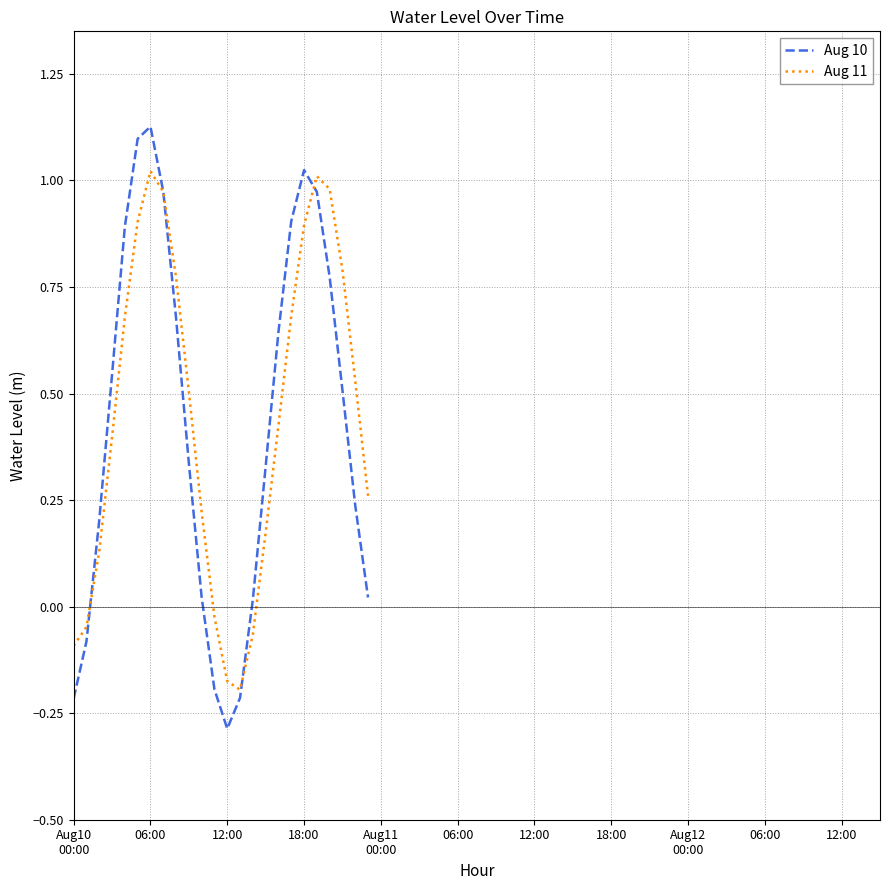

List the series in order of their overall mean, lowest first.

Aug 10, Aug 11